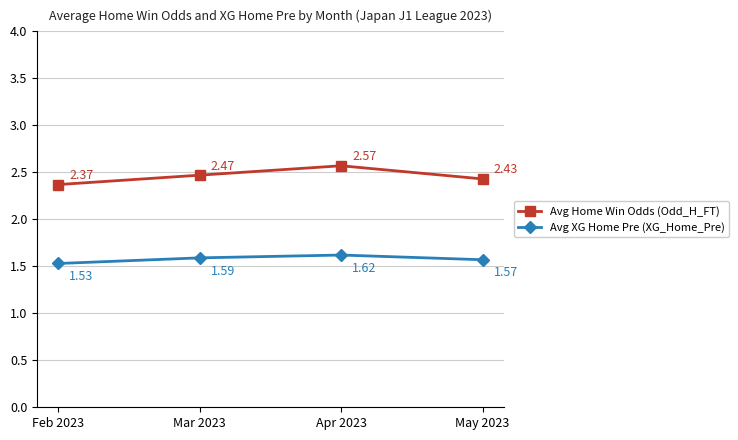

At which category does the chart reach its minimum across all series?

Feb 2023